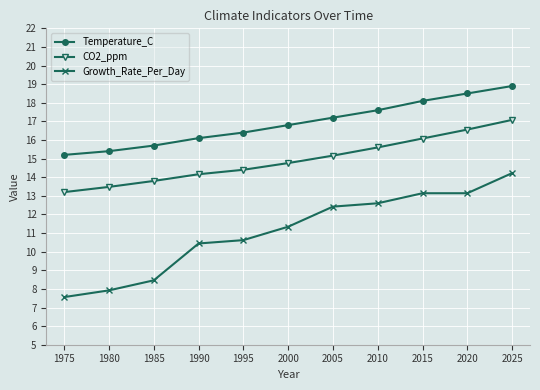

At how many categories does at least one series exceed 11?

11